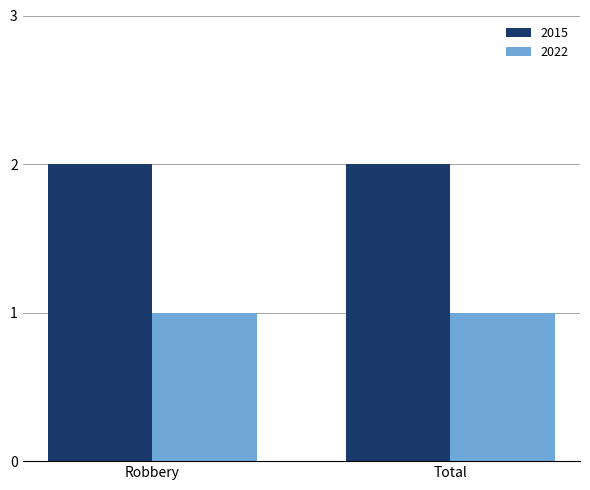

List the series in order of their overall mean, lowest first.

2022, 2015